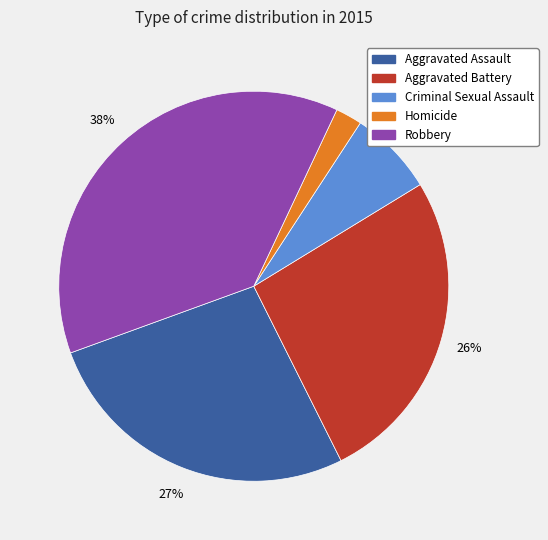

Between Homicide and Criminal Sexual Assault, which is larger?

Criminal Sexual Assault